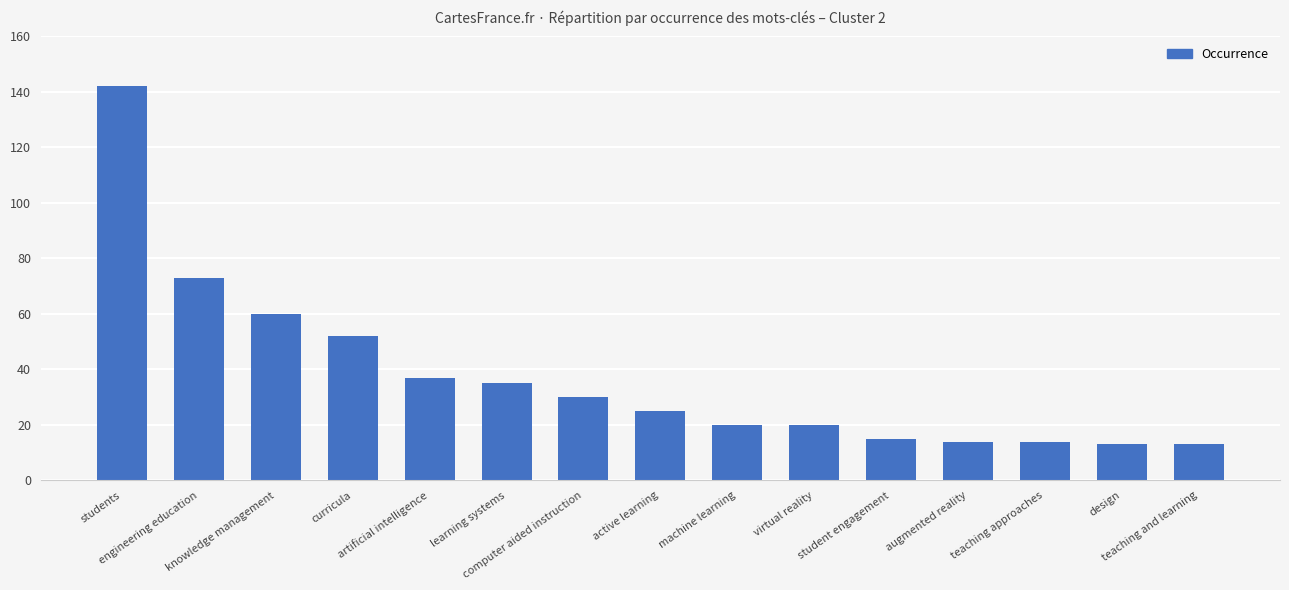

What value does the data have at learning systems, to the nearest 5?

35